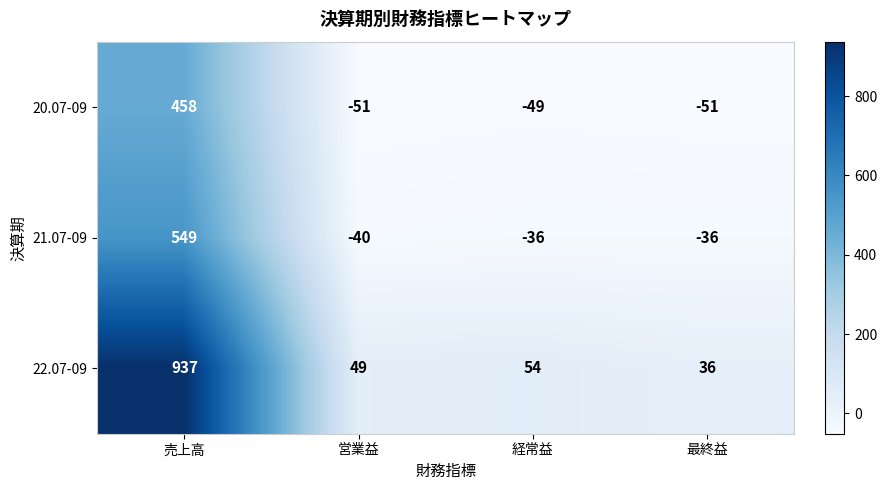

What value does the 22.07-09 series have at 売上高, to the nearest 10?

940